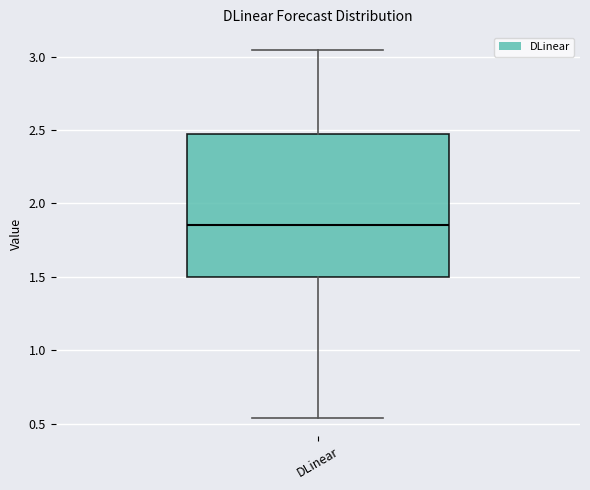

Transcribe this box plot: give where the median line is, the range the box spans, and where the two whiskers end, as read against the y-axis. The values are not printed on the chart, so give them approximately, as read against the axis.

median 1.85, box 1.50 to 2.45, whiskers 0.55 to 3.05